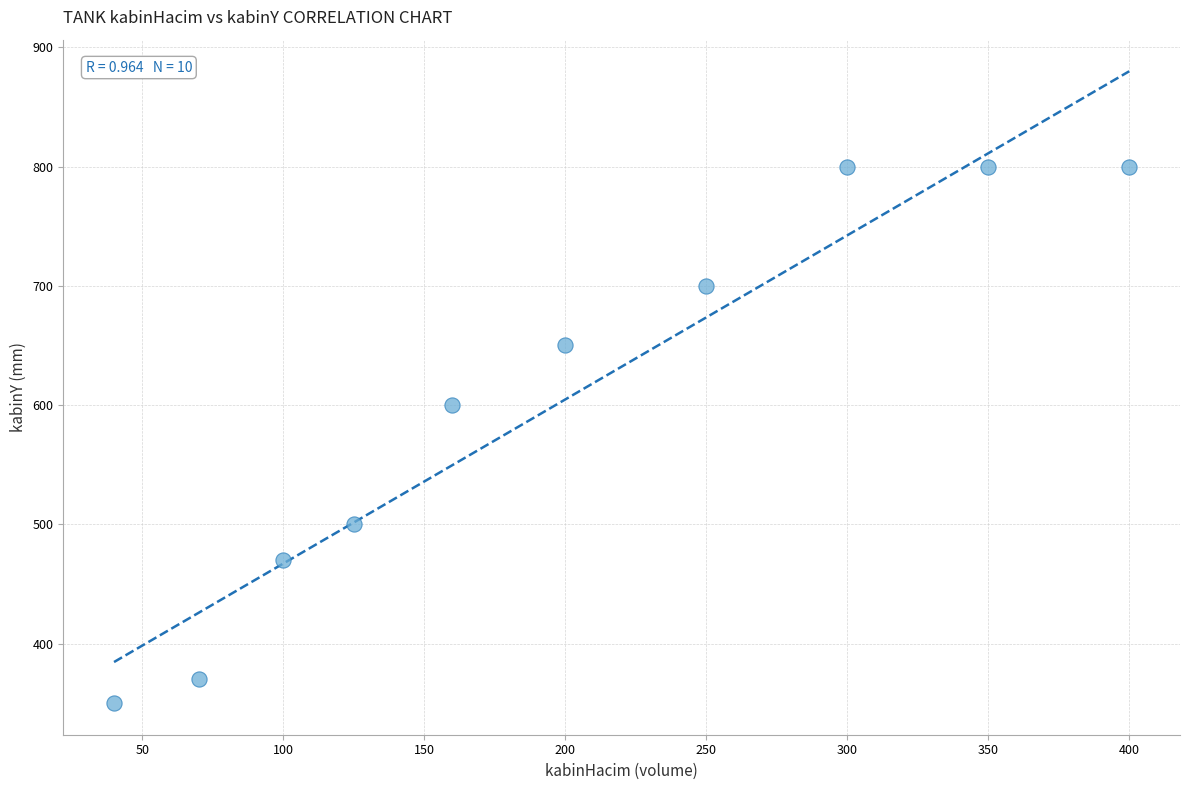

What is the average Y value?

604